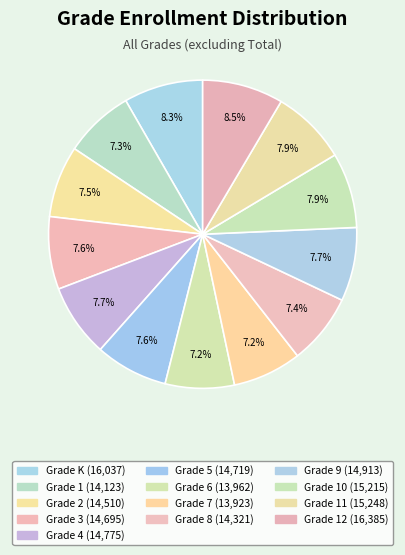

How many segments does this pie chart have?

13